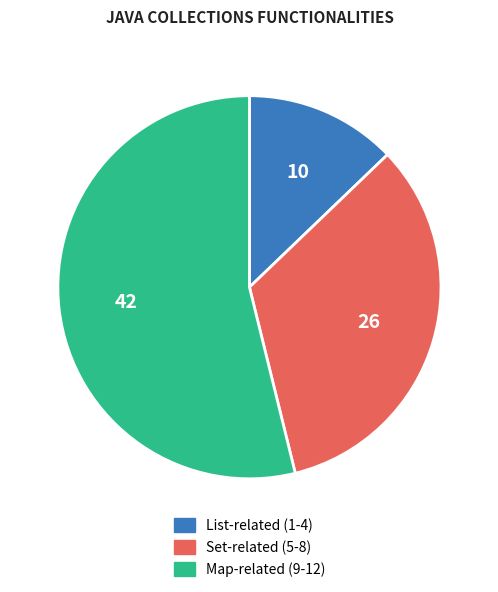

Does any single category account for the majority?

Yes